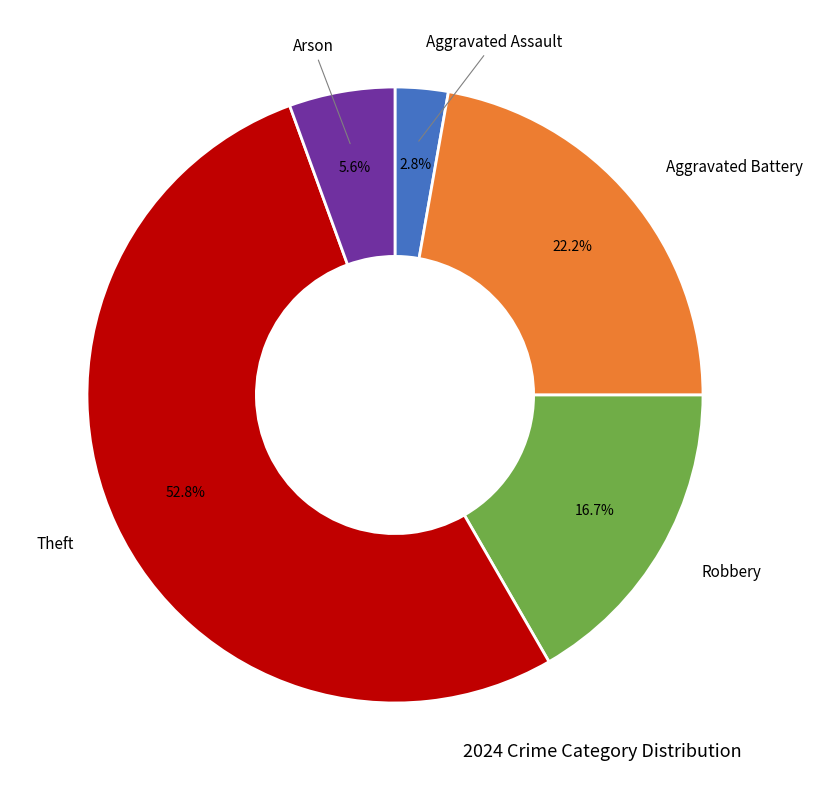

Does any single category account for the majority?

Yes